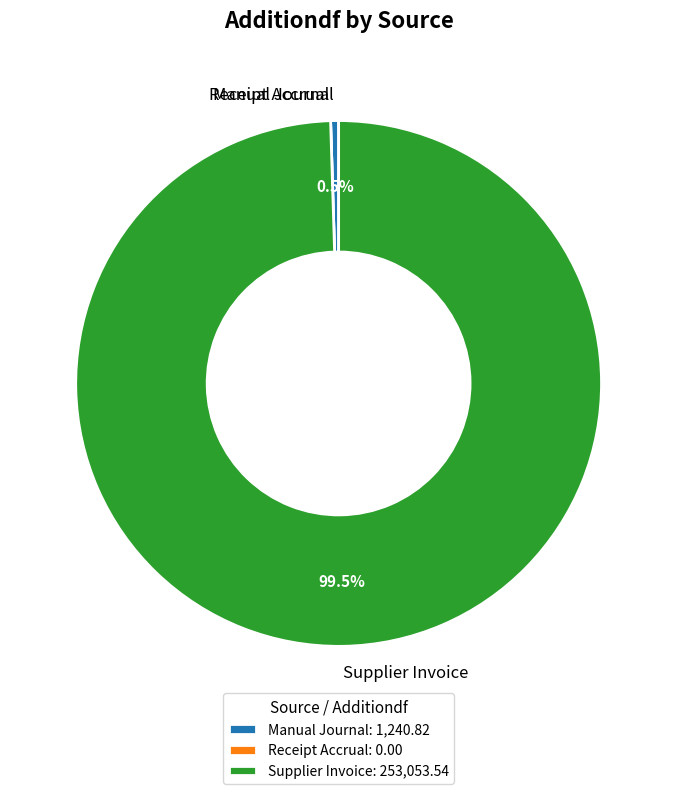

Is the sum of Manual Journal and Supplier Invoice greater than half?

Yes